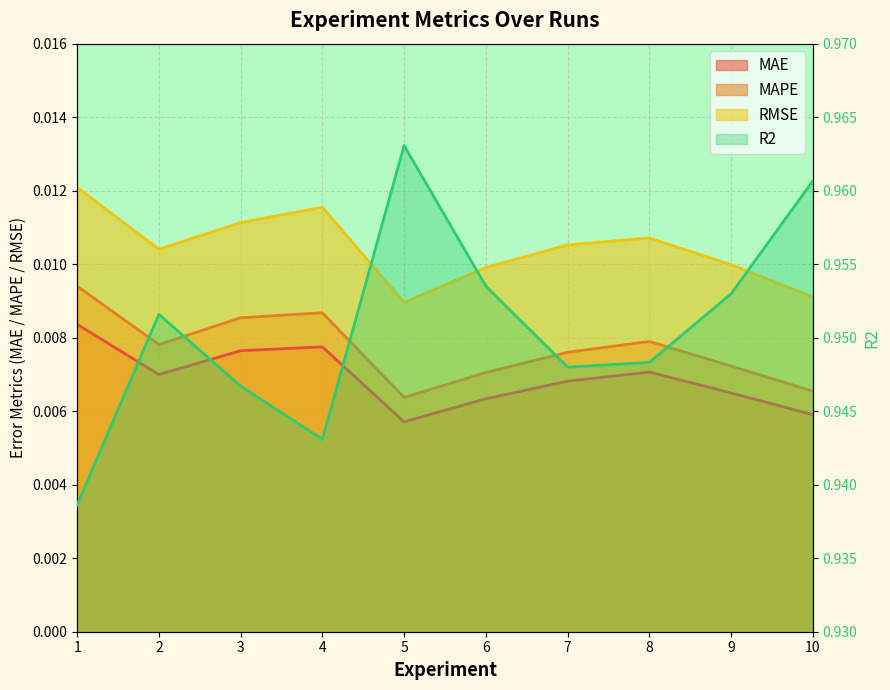

Is the value of MAE at 4 greater than the value of MAPE at 5?

Yes